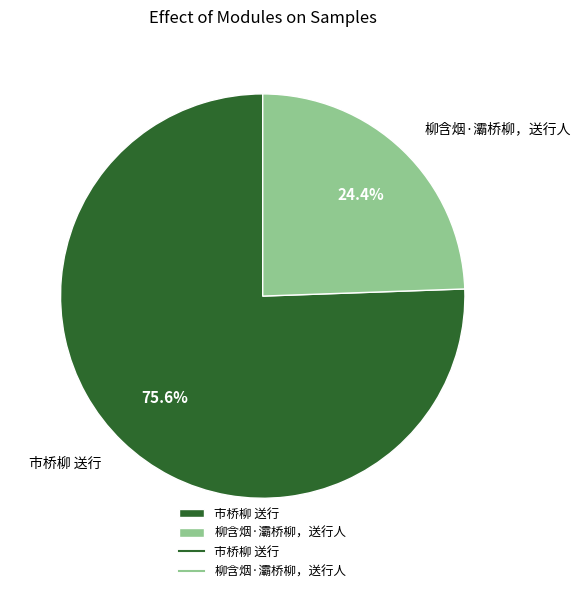

How many slices are in this pie chart?

2